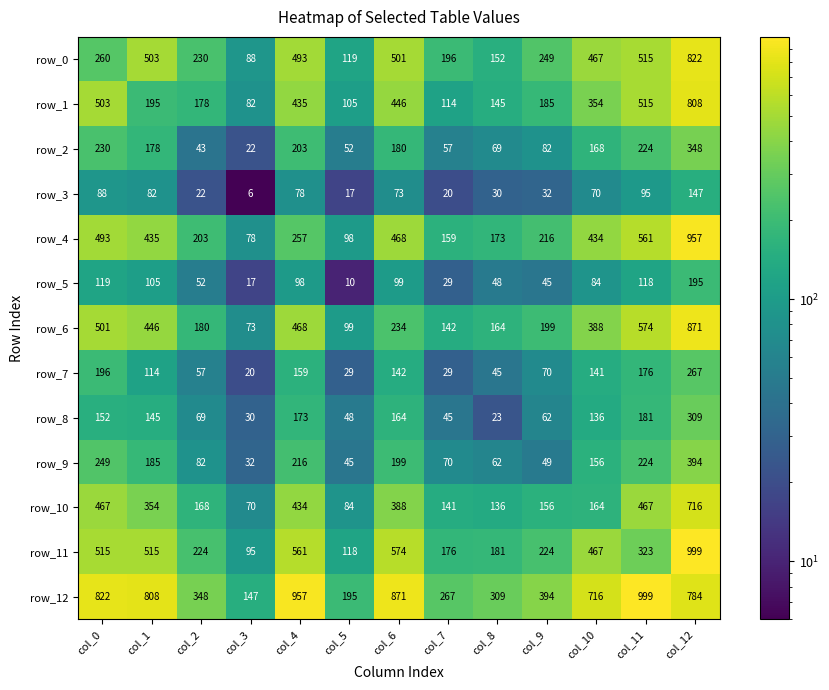

At col_8, list the series in order from smallest to largest.

row_8, row_3, row_7, row_5, row_9, row_2, row_10, row_1, row_0, row_6, row_4, row_11, row_12